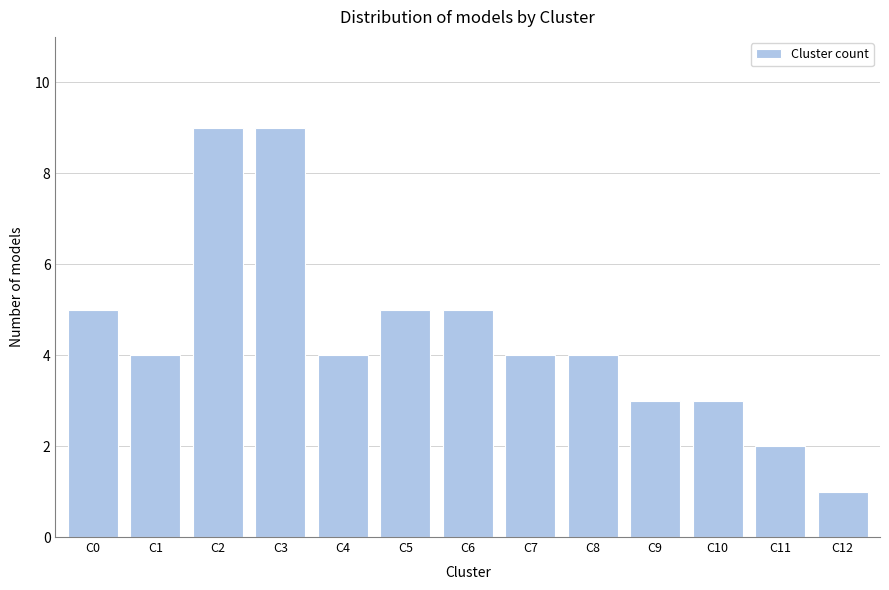

Reading left to right, transcribe all the data shown in this chart.

C0=5	C1=4	C2=9	C3=9	C4=4	C5=5	C6=5	C7=4	C8=4	C9=3	C10=3	C11=2	C12=1